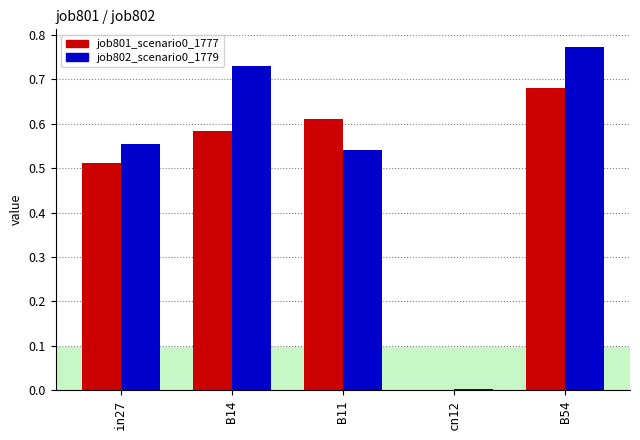

What is the sum of the job802_scenario0_1779 values at B11 and B54?

1.3